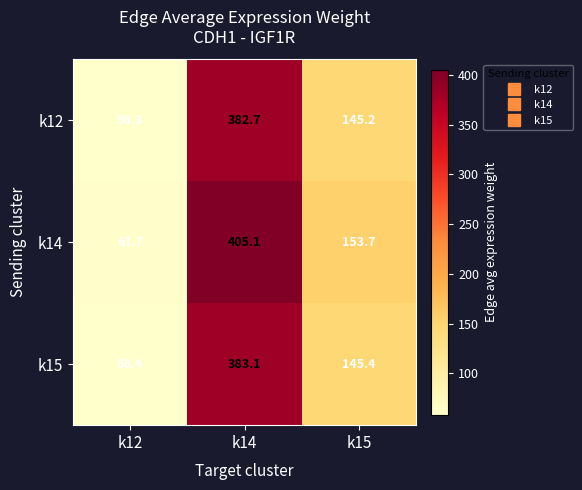

At which category does the chart reach its peak across all series?

k14